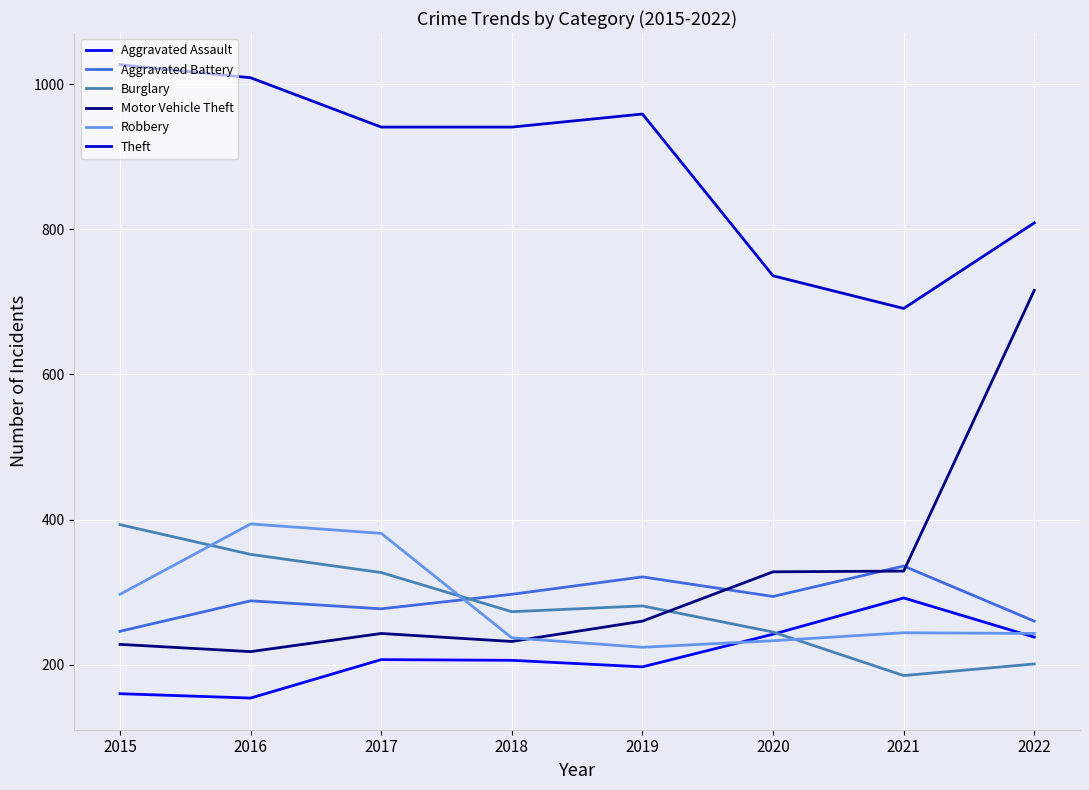

Which series changed the most between 2019 and 2020?

Theft